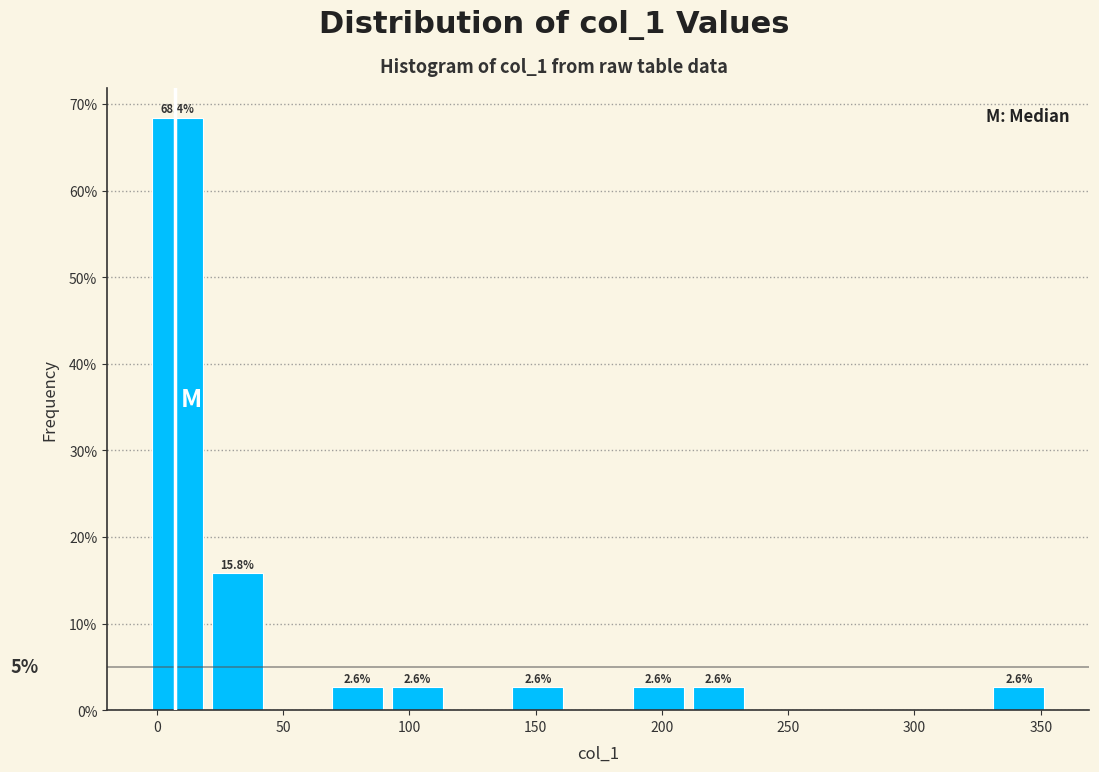

Which range on the x-axis has the tallest bar?

0 to 20